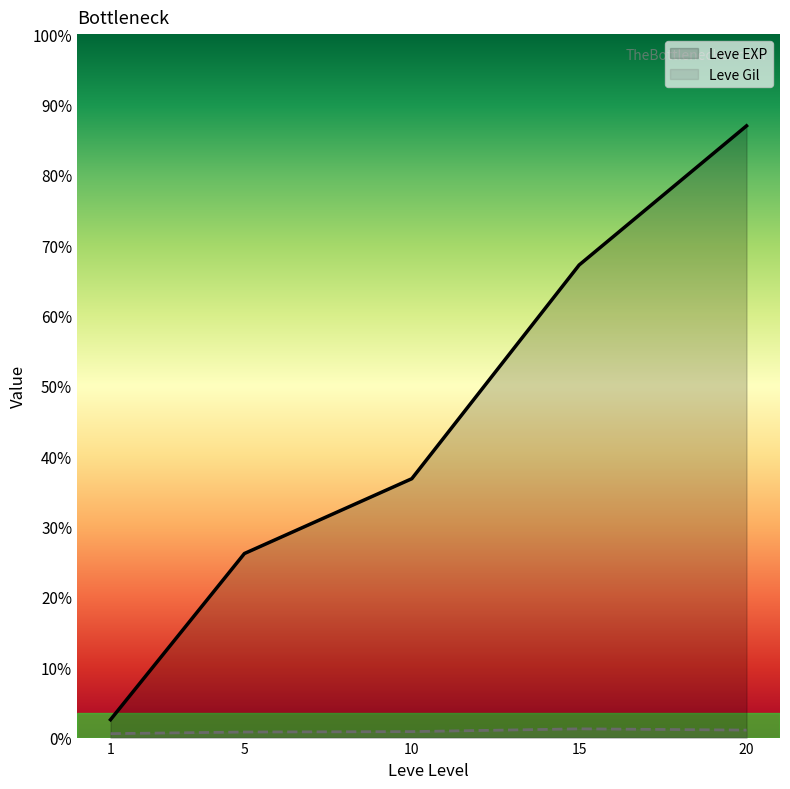

True or false: Leve EXP and Leve Gil cross at least once.

False